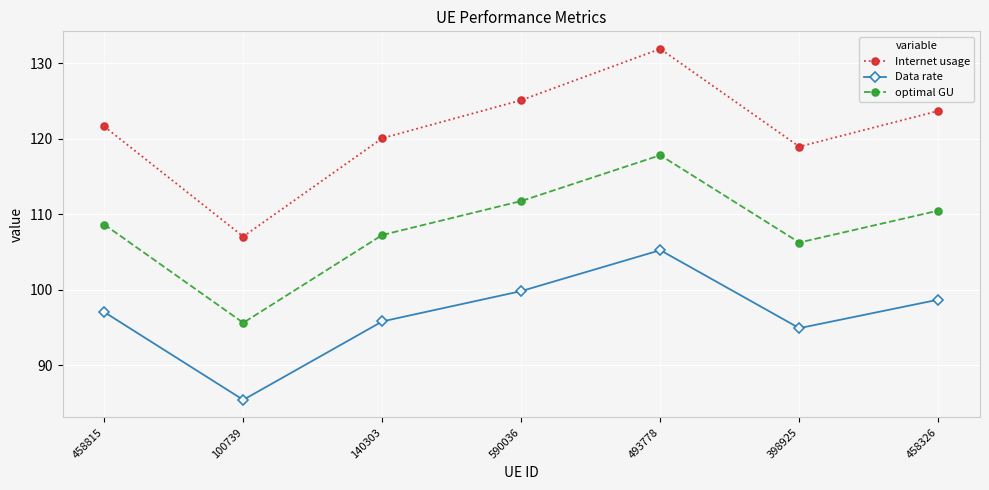

What is the smallest value displayed?

85.4